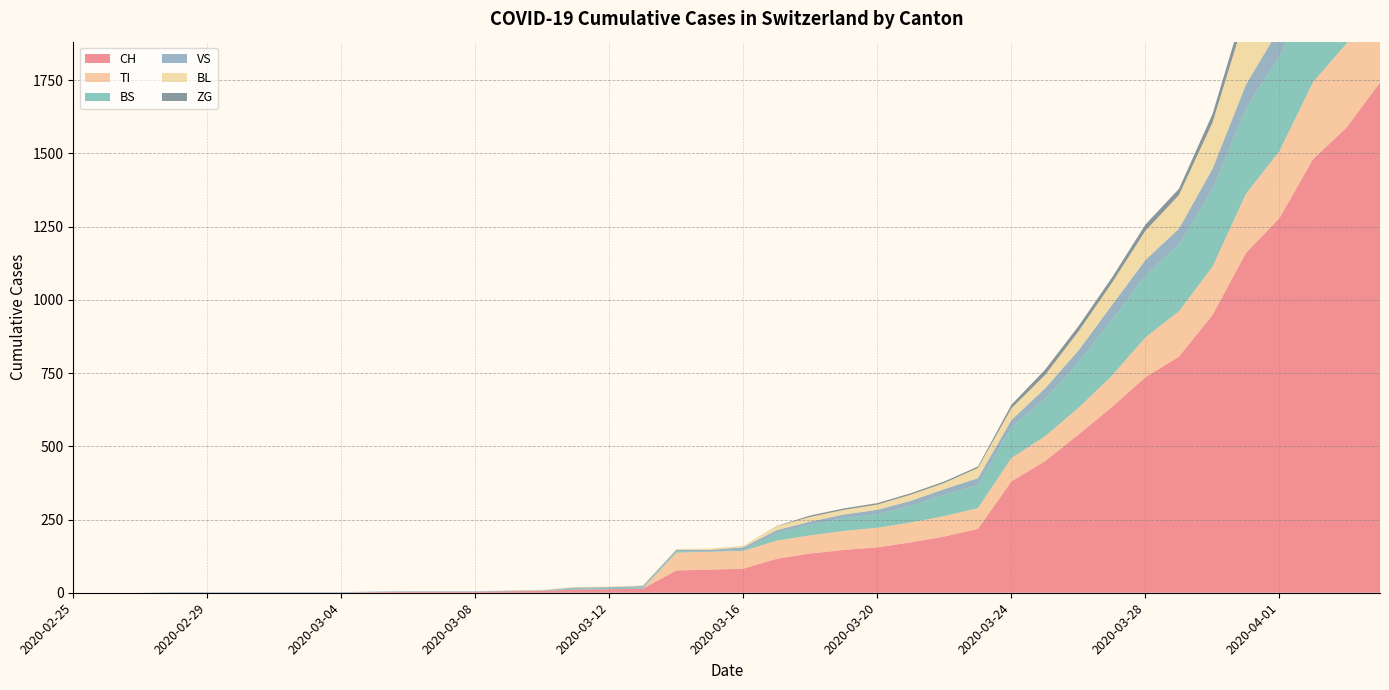

Reading left to right, what are all the values shown in this chart?

CH: 0	0	0	0	0	0	0	0	0	2	3	3	3	5	6	11	12	14	76	79	82	116	134	146	155	172	192	218	380	449	540	634	736	806	948	1160	1279	1480	1588	1742
TI: 0	0	0	0	0	0	0	0	0	0	0	0	0	0	0	0	0	0	61	61	61	62	62	65	67	68	70	71	80	85	91	107	136	155	165	202	229	263	287	314
BS: 0	0	0	0	0	0	0	0	0	0	0	0	0	0	0	4	4	4	4	0	4	25	36	44	46	57	73	78	105	128	155	191	211	228	263	292	323	350	397	434
VS: 0	0	0	2	2	2	2	2	2	2	2	2	2	2	2	3	3	5	6	6	8	11	11	12	15	17	19	24	25	35	41	50	53	54	71	81	96	104	109	112
BL: 0	0	0	0	0	0	0	0	0	0	0	0	0	1	2	2	2	2	2	5	5	13	16	16	18	21	21	35	40	46	65	76	100	115	158	242	249	262	266	298
ZG: 0	0	0	0	0	0	0	0	0	0	0	0	0	0	0	0	0	0	0	0	0	1	5	5	5	5	5	5	12	18	18	18	21	21	29	39	40	41	44	46